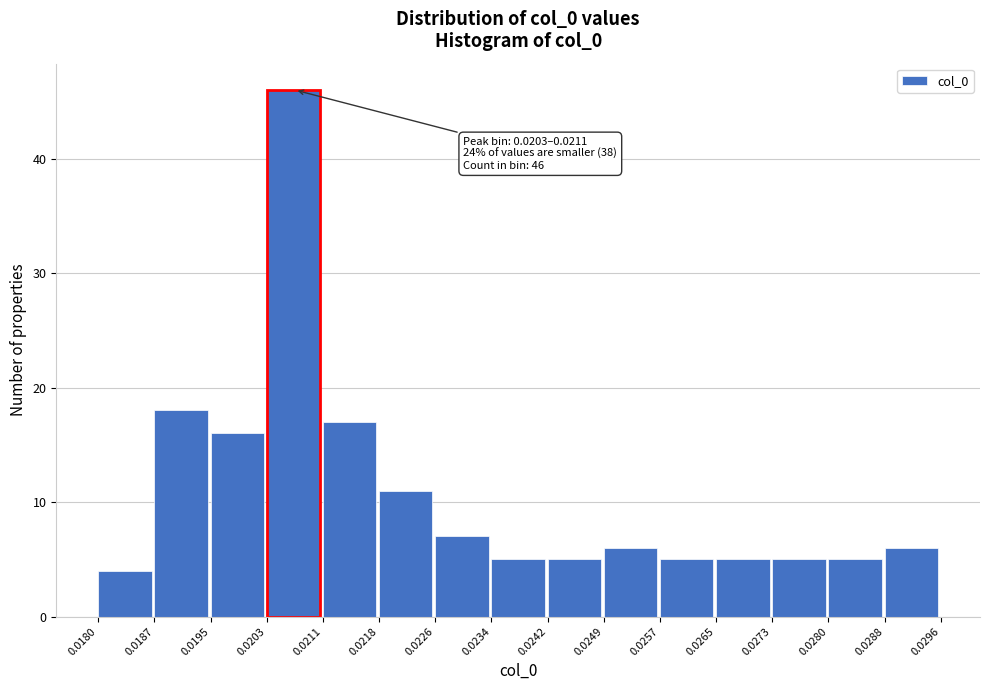

Over which range of the x-axis is the bar tallest?

0.0203 to 0.0211